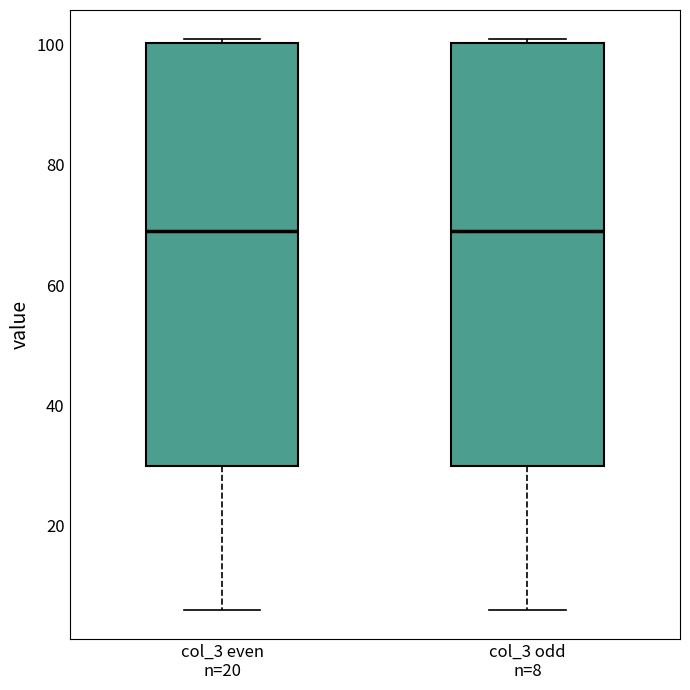

Reading left to right, read every box against the y-axis: the position of its median line, the range the box covers, and the ends of its whiskers. The values are not printed on the chart, so give them approximately, as read against the axis.

col_3 even n=20: median 70, box 30 to 100, whiskers 6 to 102
col_3 odd n=8: median 70, box 30 to 100, whiskers 6 to 102